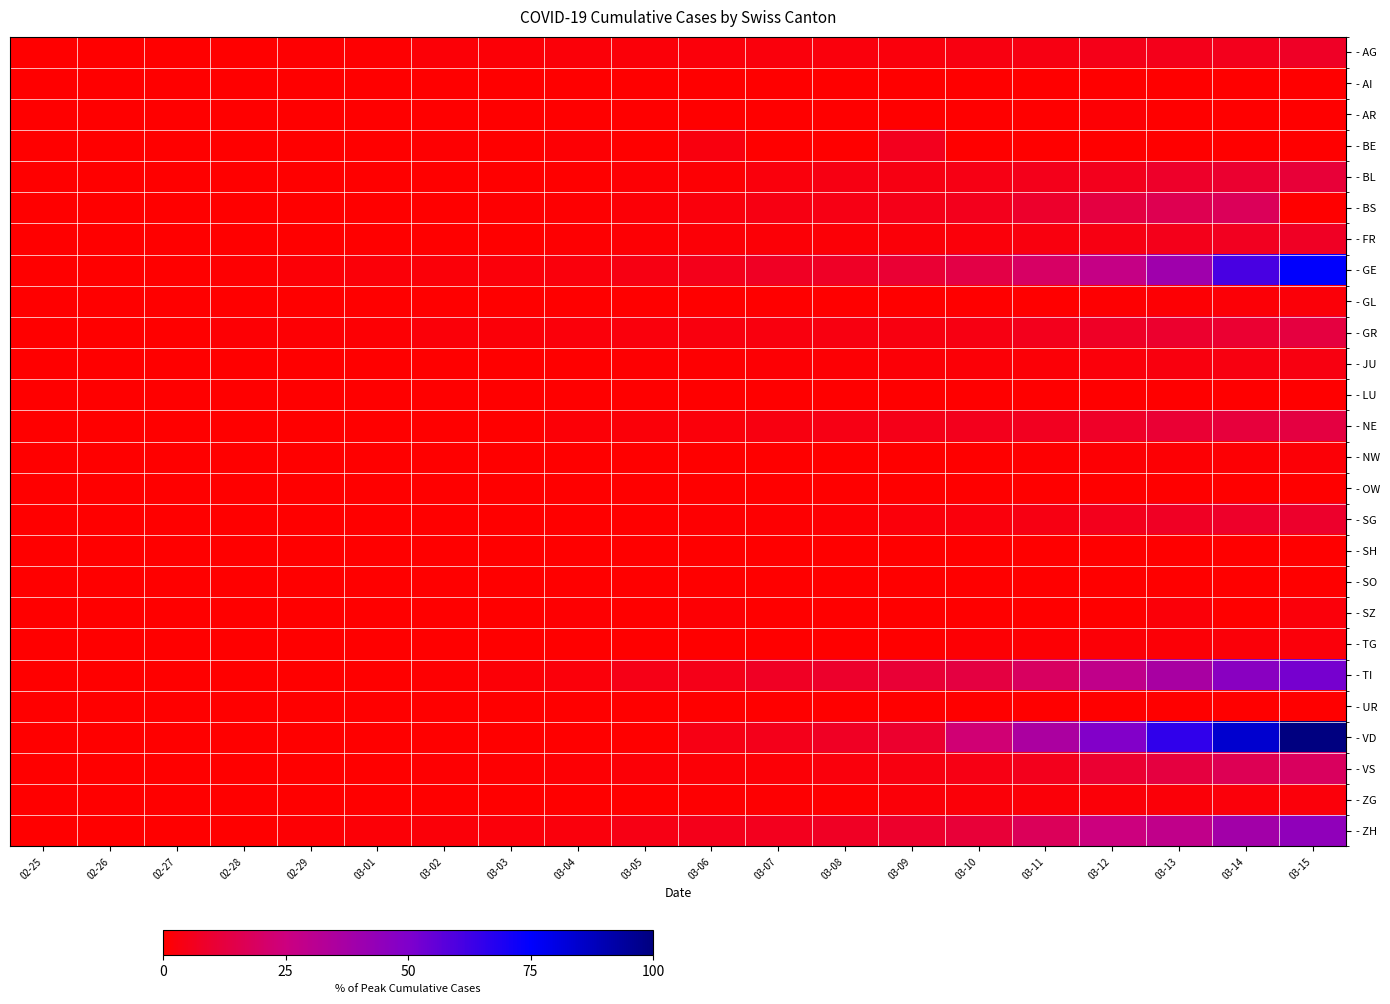

Which category has the highest value across all series?

03-15